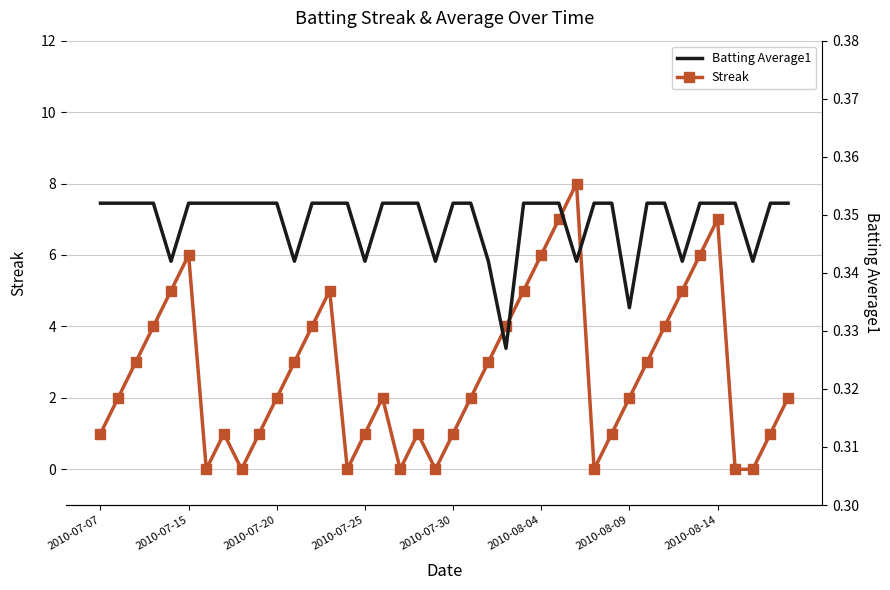

How many data points in Streak are less than 2?

16